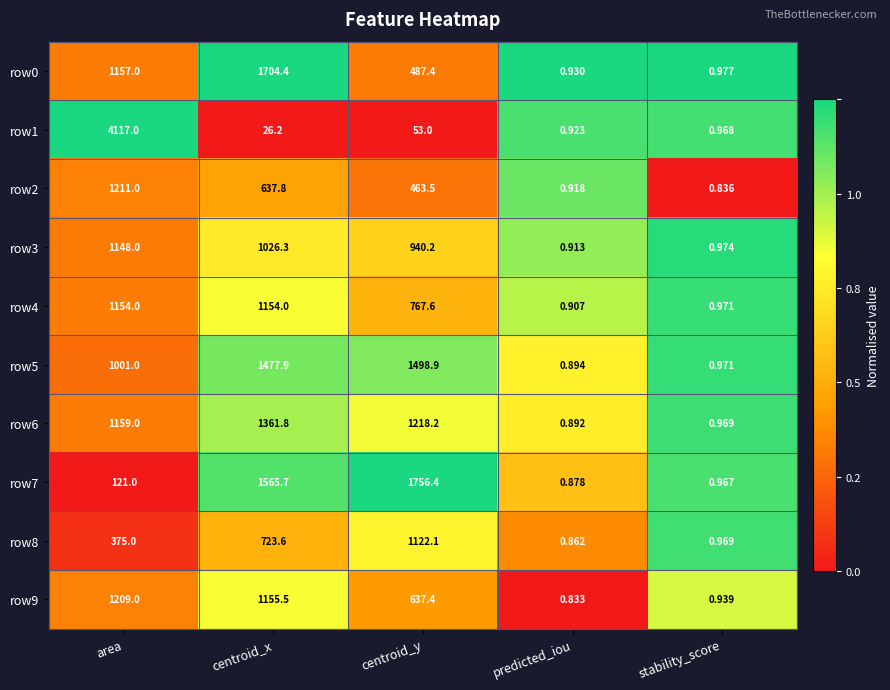

Is the value of row5 at stability_score greater than the value of row3 at predicted_iou?

Yes